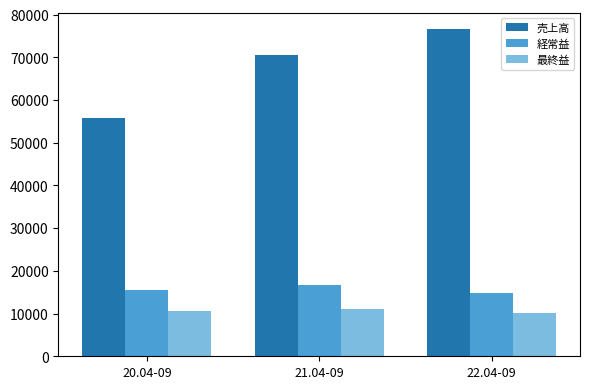

What position from the right is 22.04-09?

1